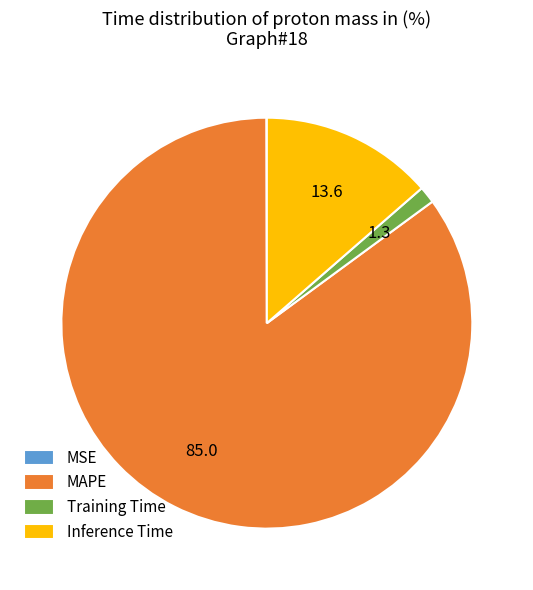

Is the sum of MAPE and Inference Time greater than half?

Yes